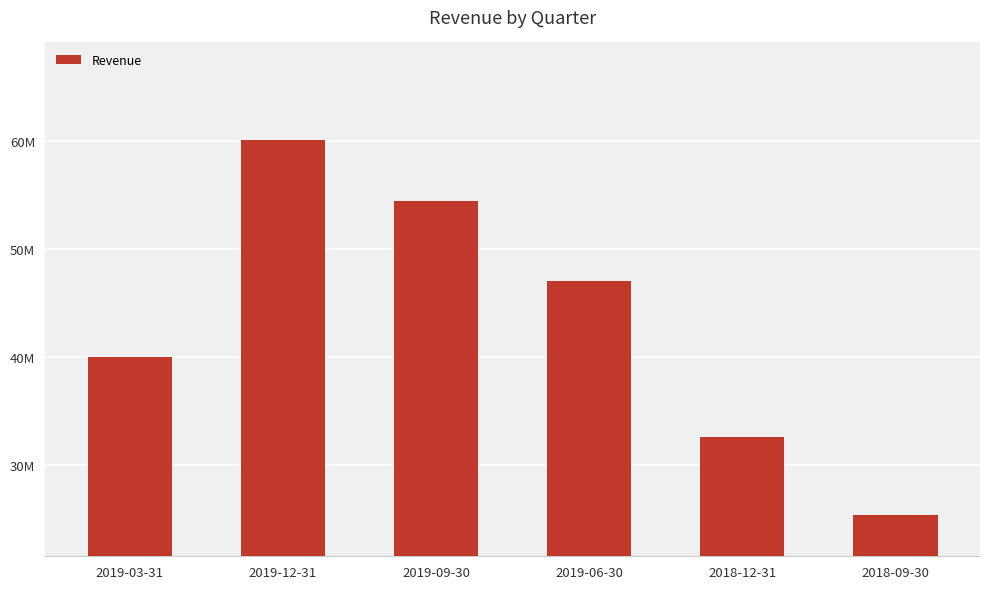

At which category does the chart reach its minimum across all series?

2018-09-30